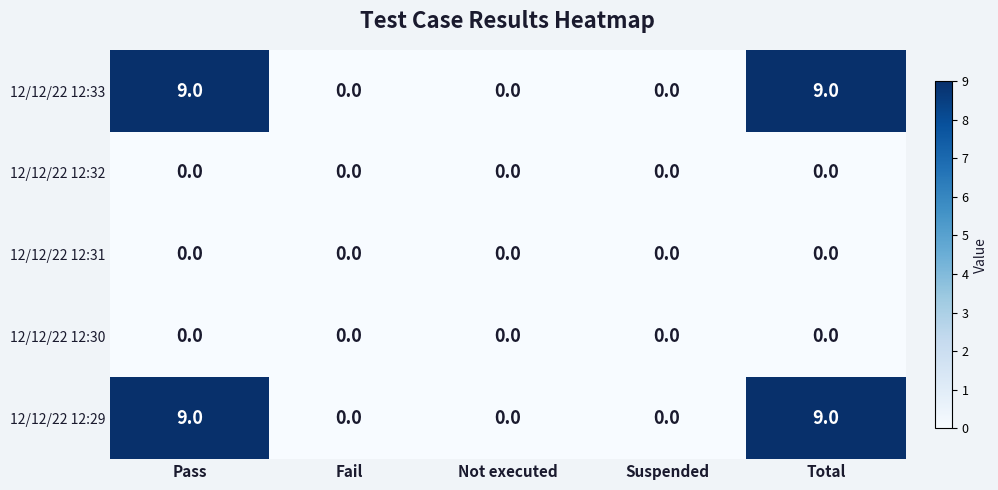

How many categories are shown in the chart?

5